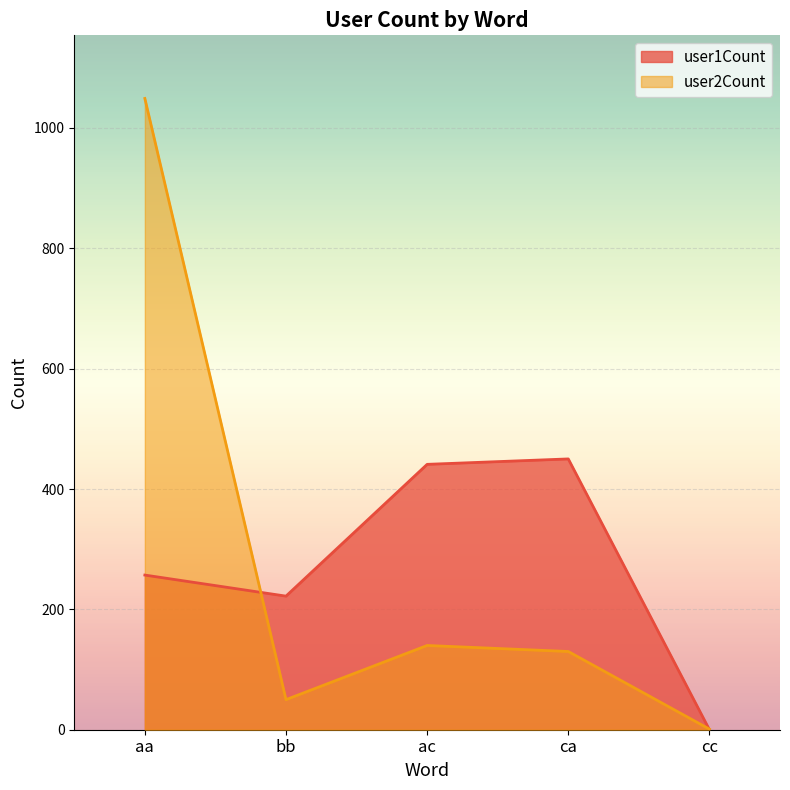

What is the difference between the second highest and minimum values in the user2Count series?

139